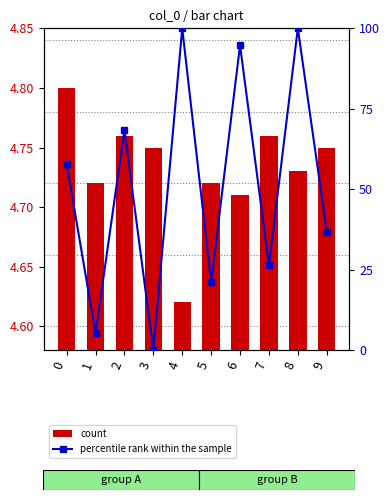

What is the average value of the col_1 series?

51.1